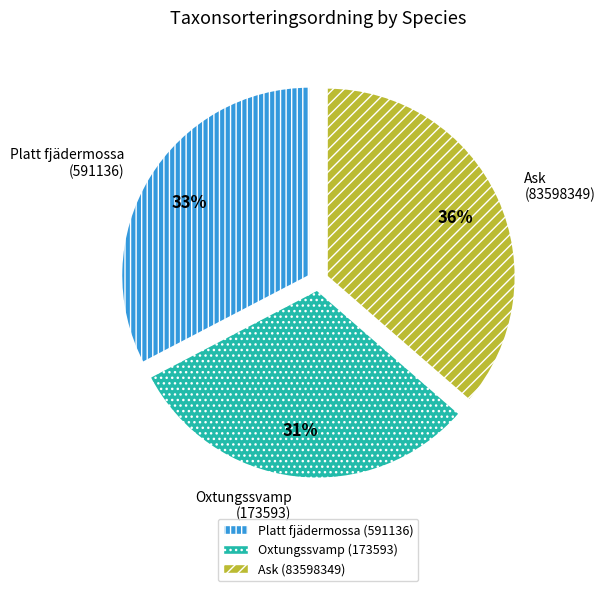

Is the sum of Ask (83598349) and Platt fjädermossa (591136) greater than half?

Yes